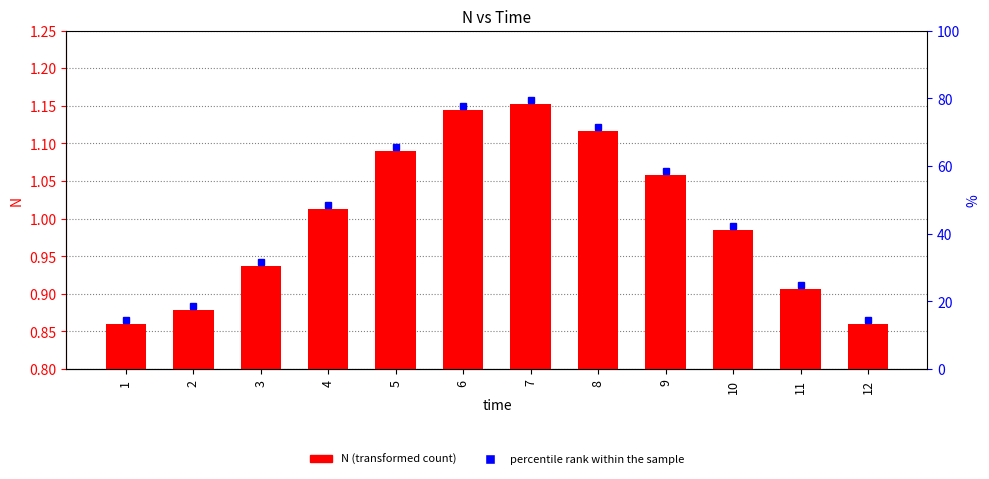

Which has a higher value, 11 or 2?

11